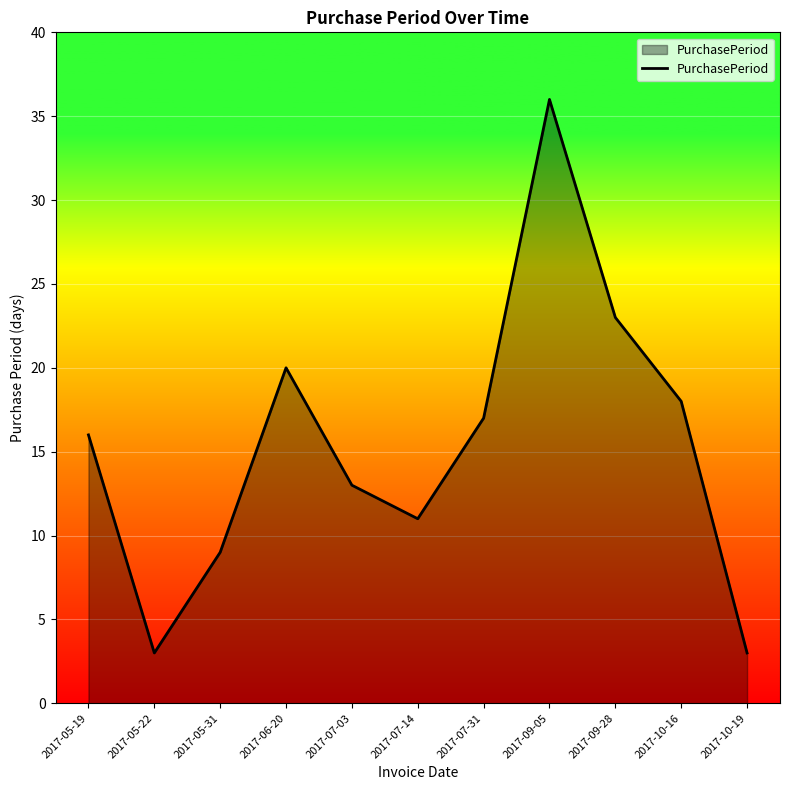

What is the minimum value shown in the chart?

3